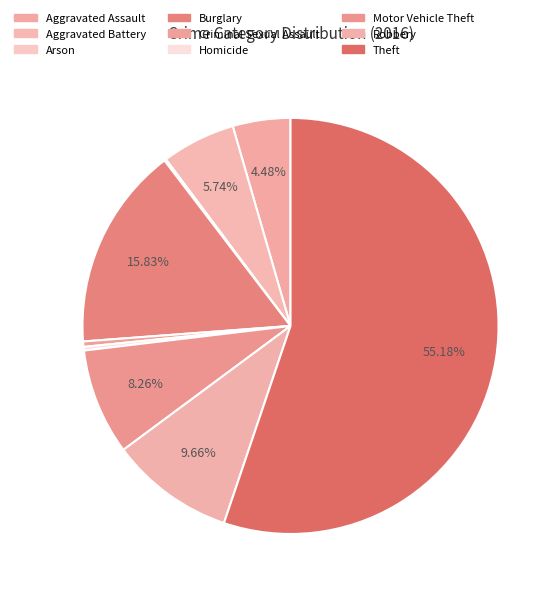

What is the ratio of the value at Aggravated Assault to the value at Robbery?

0.5